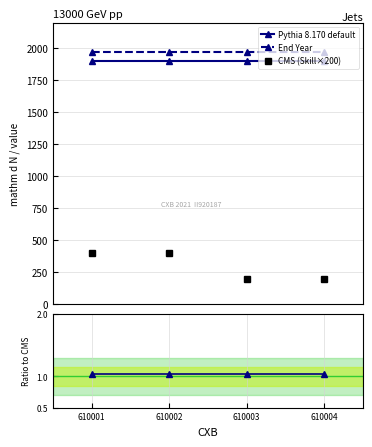

What is the value of the End Year point at the 4th from the left?

1970